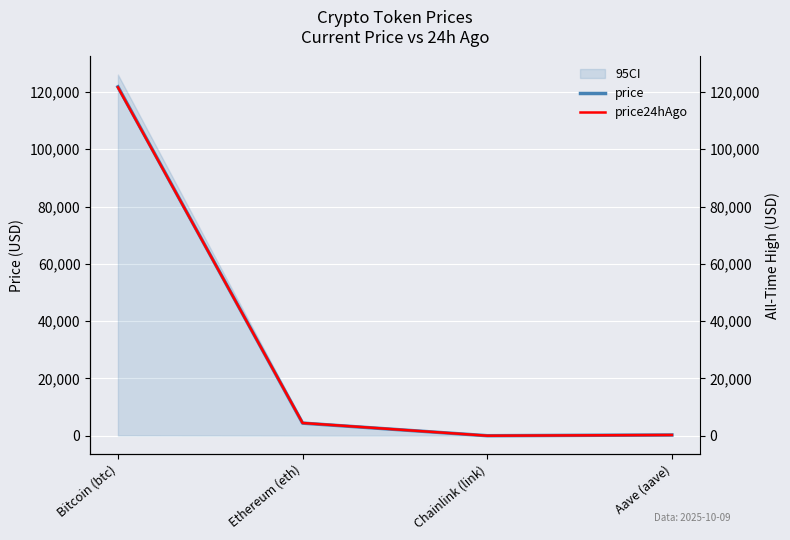

How many values in the price series exceed 4413?

2